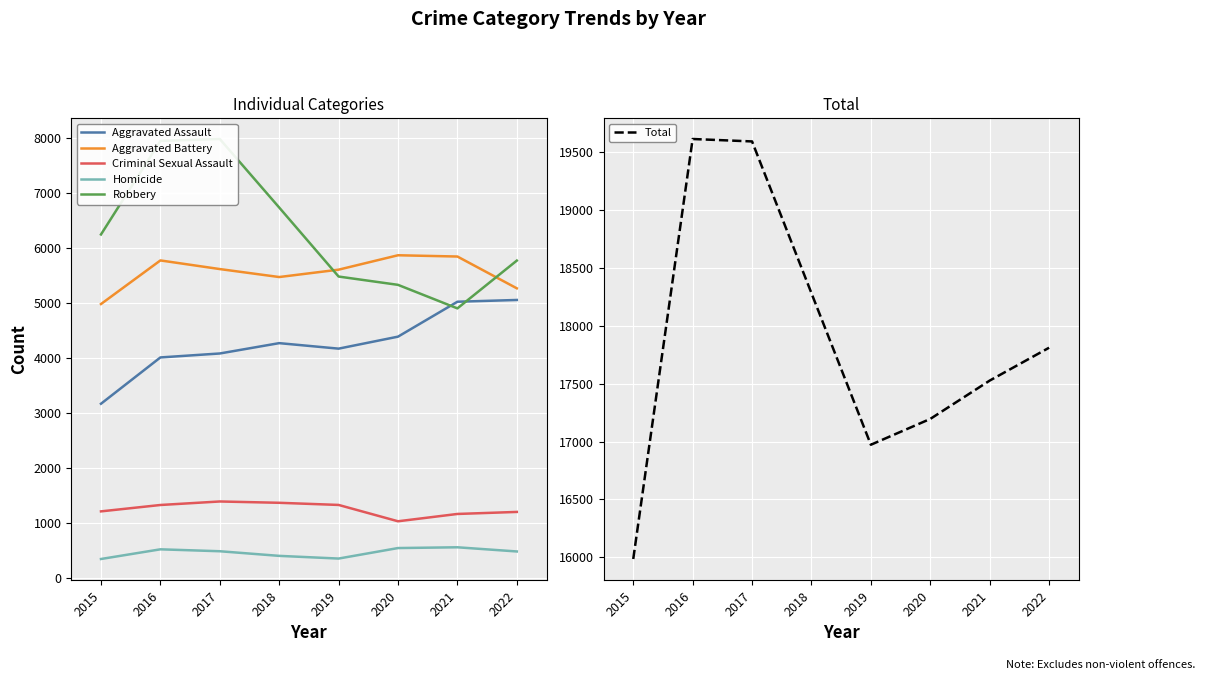

At 2015, list the series in order from smallest to largest.

Homicide, Criminal Sexual Assault, Aggravated Assault, Aggravated Battery, Robbery, Total